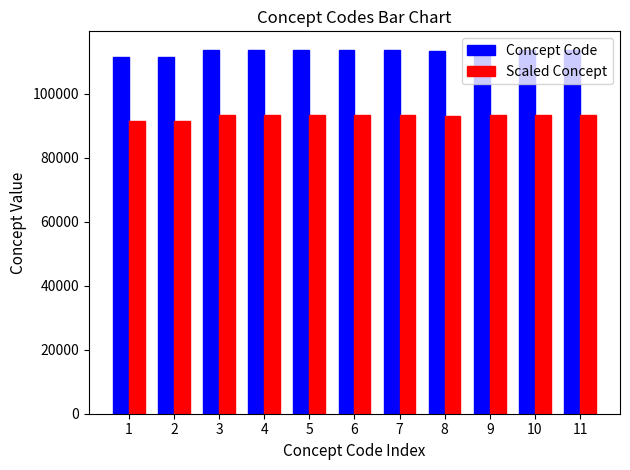

Which series has the largest range (max minus min)?

Concept Code